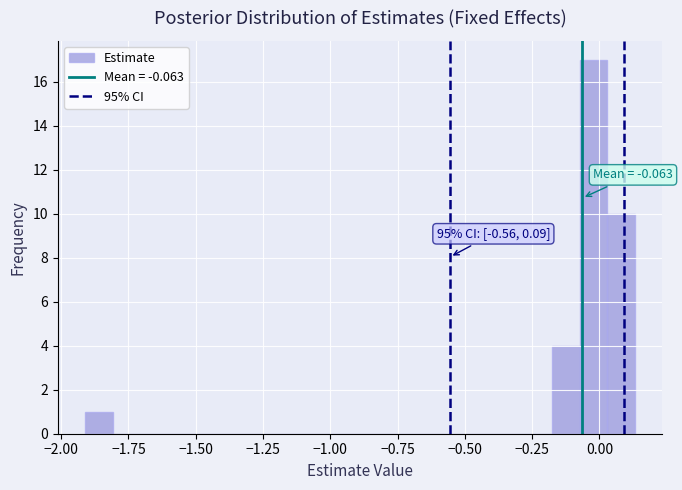

Read against the x-axis, roughly where is the centre of the tallest bar?

0.00